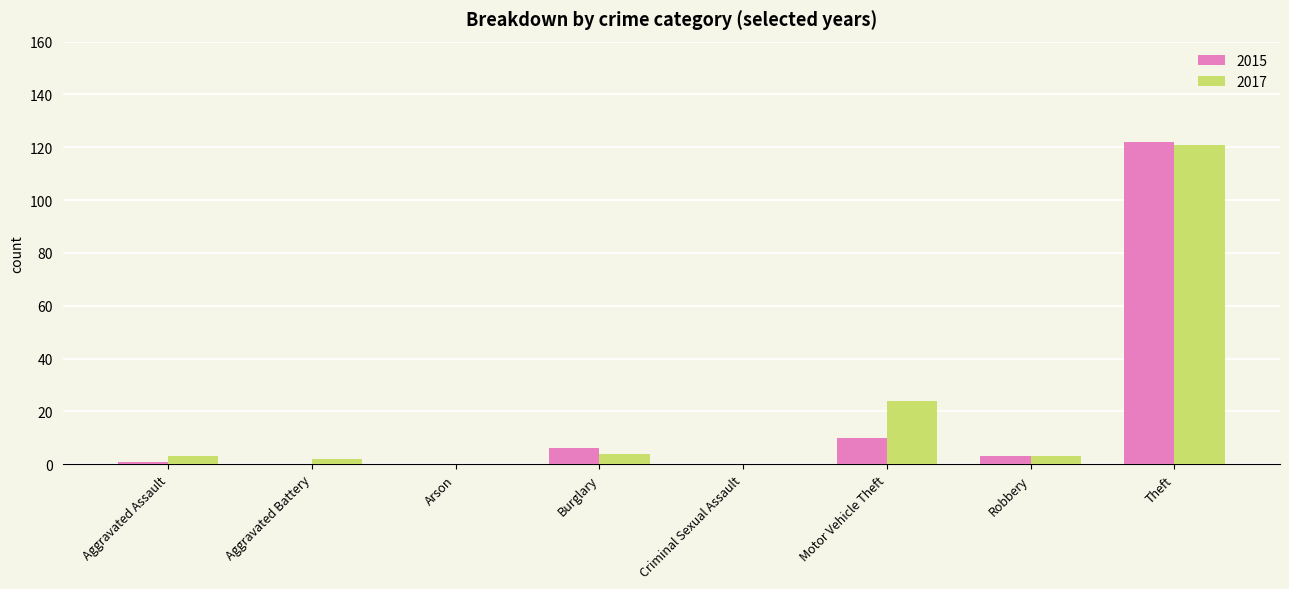

True or false: 2017 has a value of 0 at Criminal Sexual Assault.

True